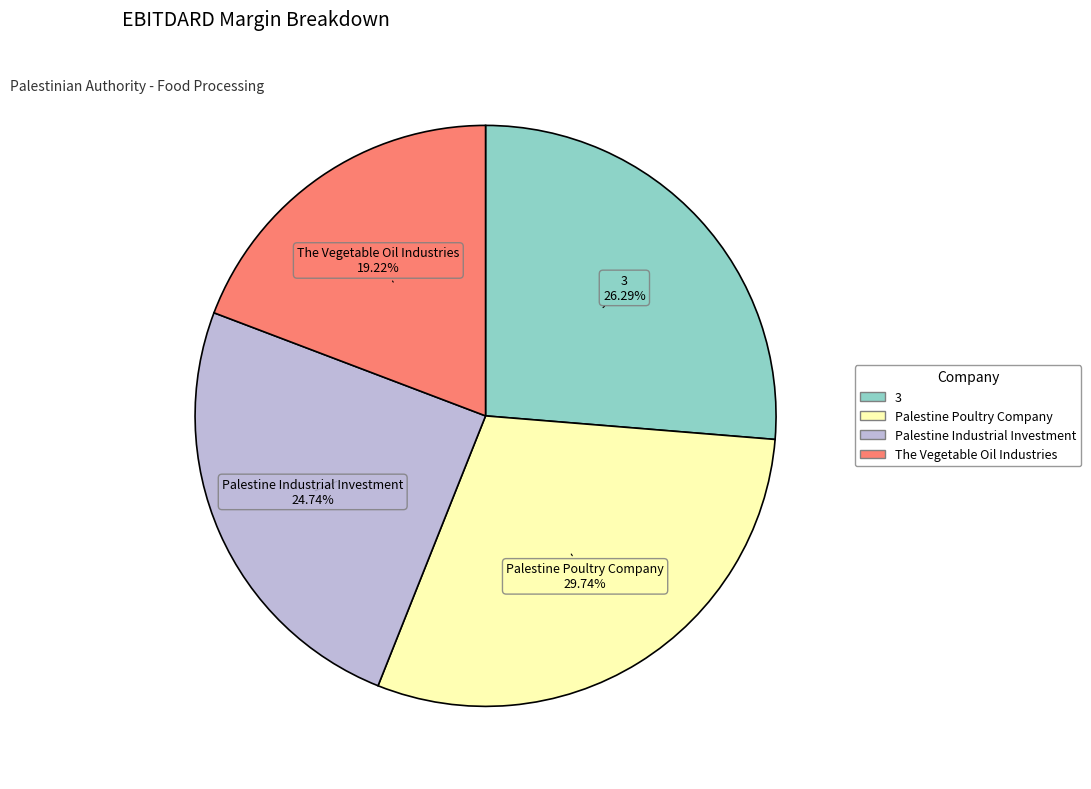

The Palestine Poultry Company slice represents 24% of the pie. True or false?

False